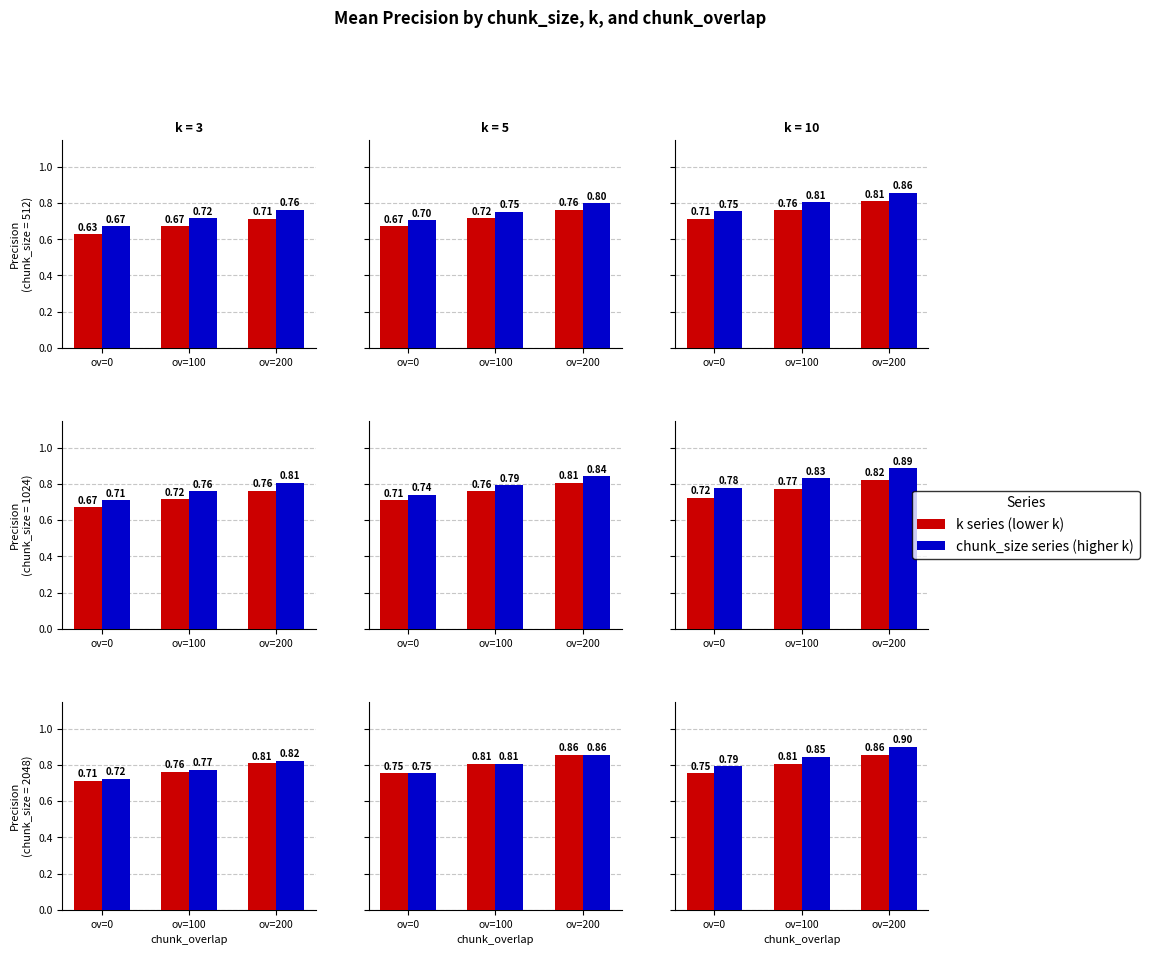

What is the difference between the k series values at ov=0 and ov=200?

0.1